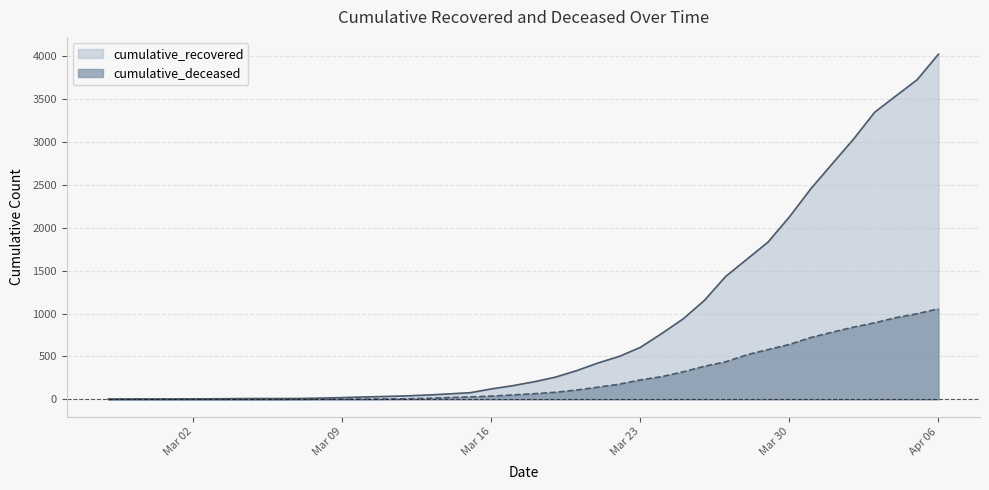

How many lines are shown in the chart?

2